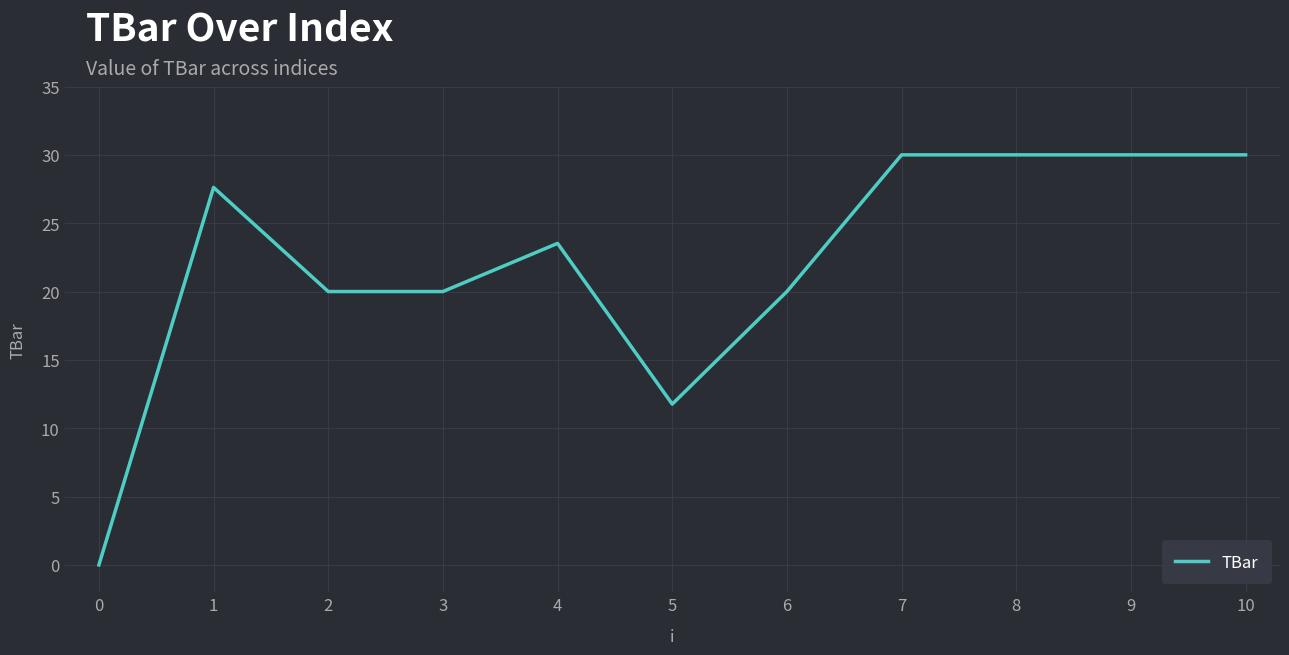

The value at 8 is 18.7. True or false?

False